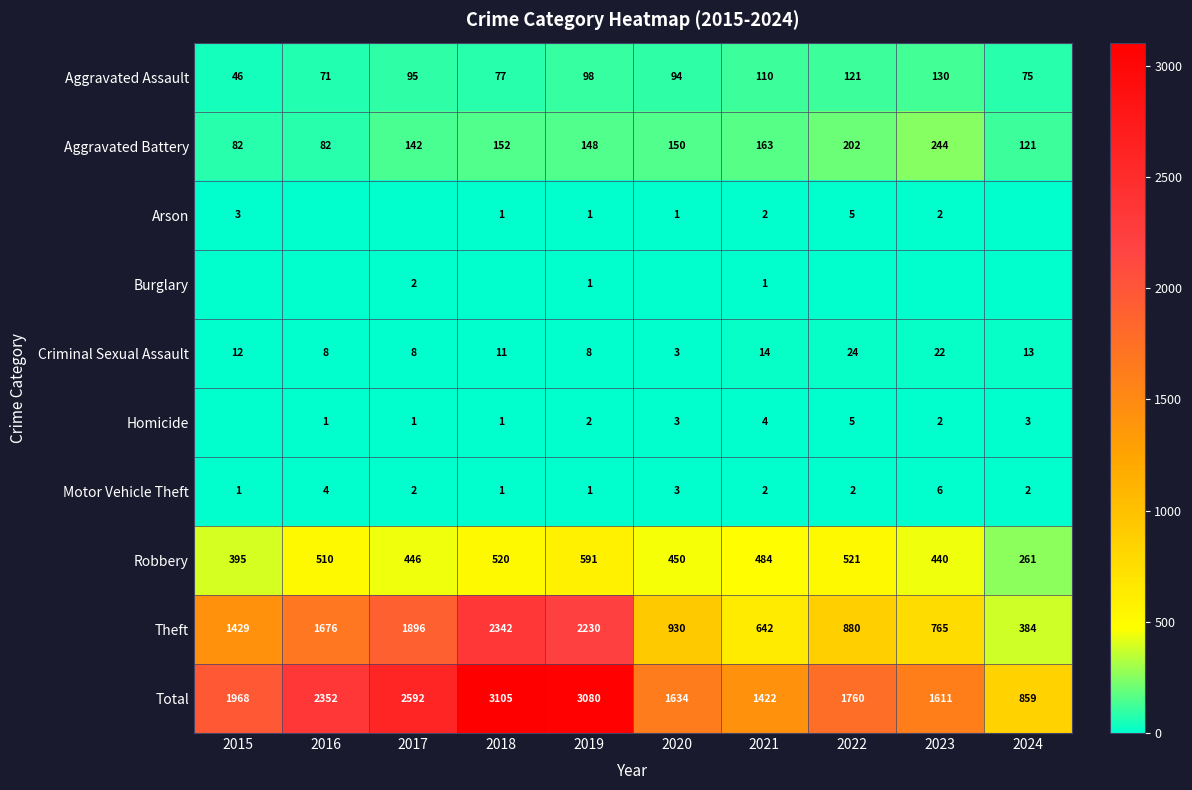

What is the sum of the Motor Vehicle Theft values at 2018 and 2023?

7